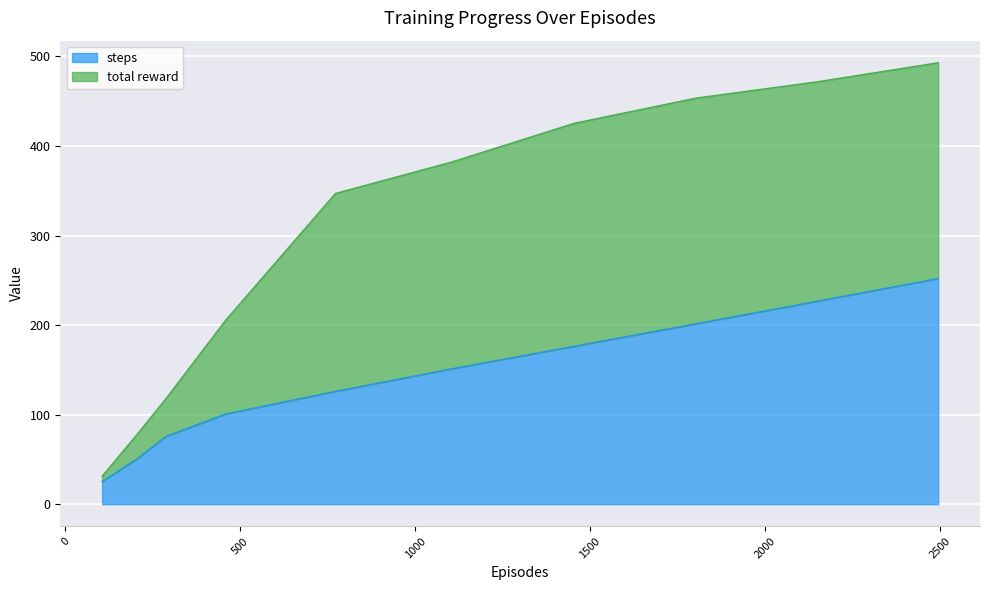

What are all the series names shown in the legend?

steps, total reward